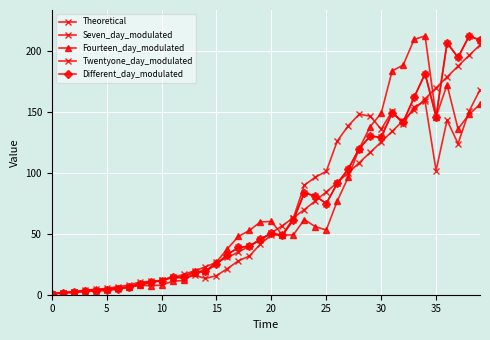

List the series in order of their peak value, highest first.

Fourteen_day_modulated, Seven_day_modulated, Different_day_modulated, Theoretical, Twentyone_day_modulated